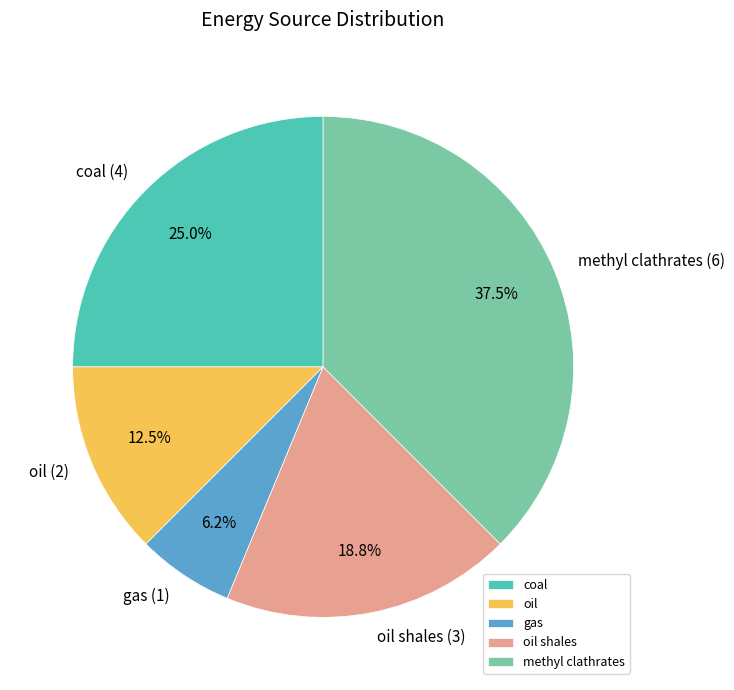

Between methyl clathrates and oil, which is larger?

methyl clathrates